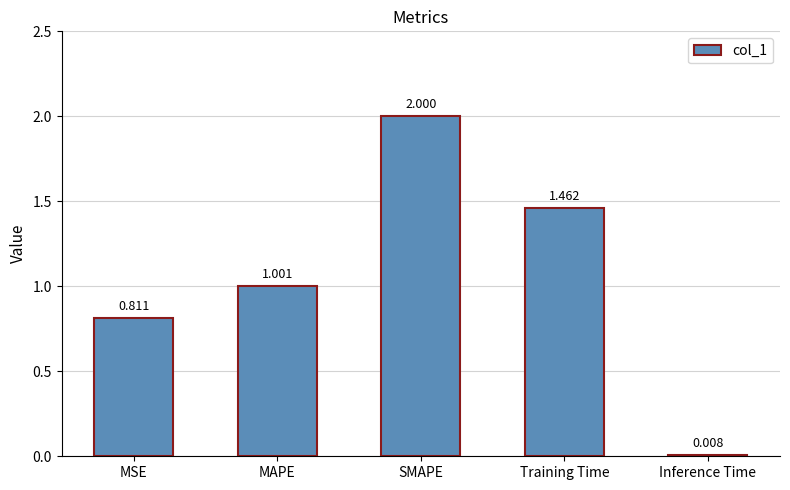

What is the change in value from SMAPE to Training Time?

-0.5